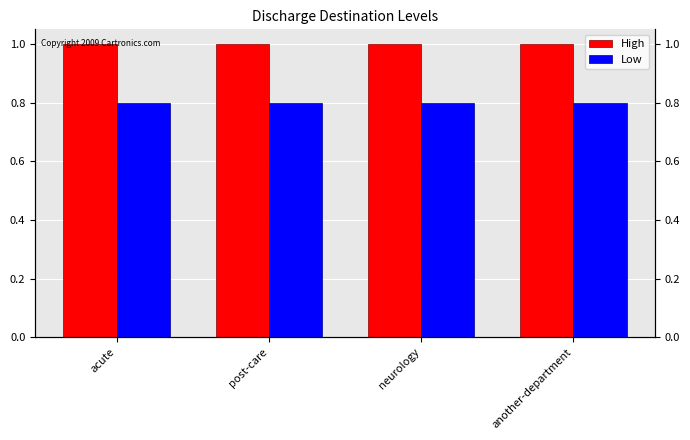

Between another-department and acute, which is larger?

another-department